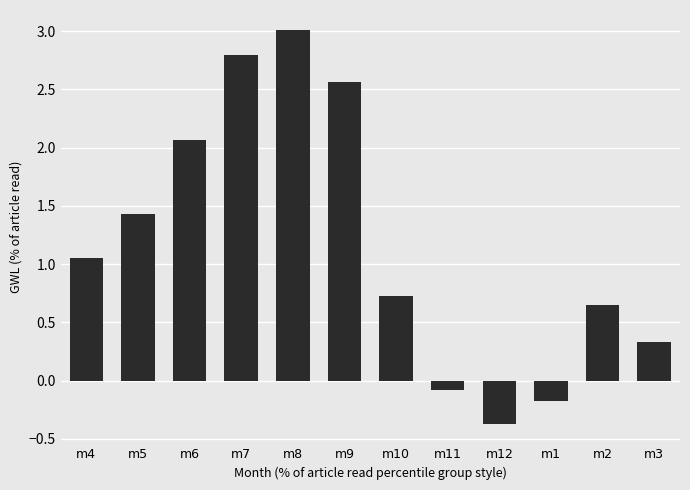

How many bars are there in total?

12